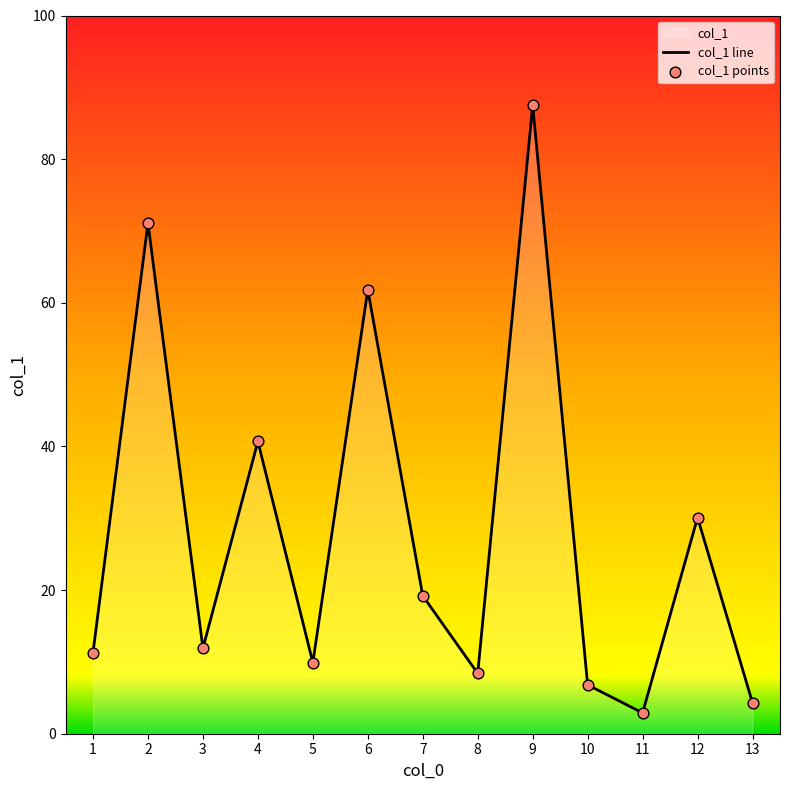

Approximately how many times larger is the value at 9 compared to 7?

4.6